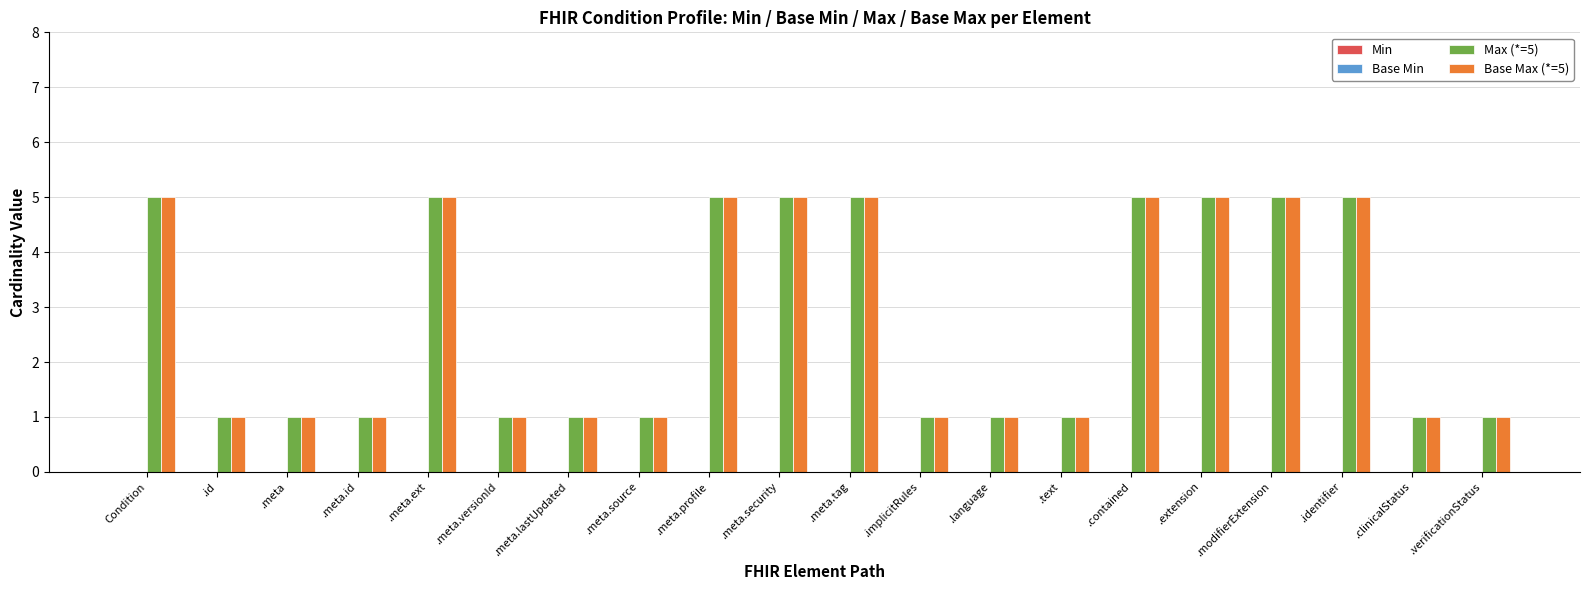

Is the value of Base Max (*=5) at Condition greater than the value of Max (*=5) at .meta.versionId?

Yes